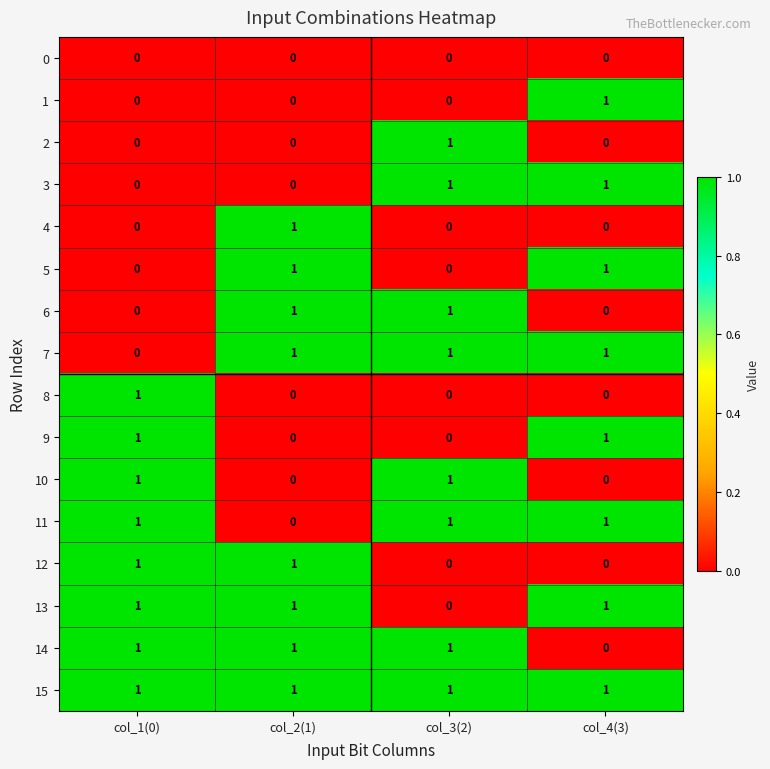

The 1 series shows 0 at col_3(2). True or false?

True